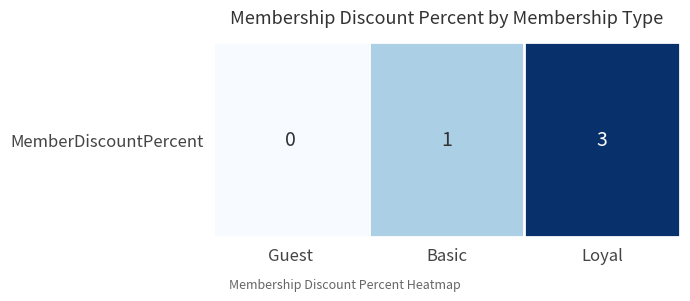

Between Guest and Basic, which is larger?

Basic